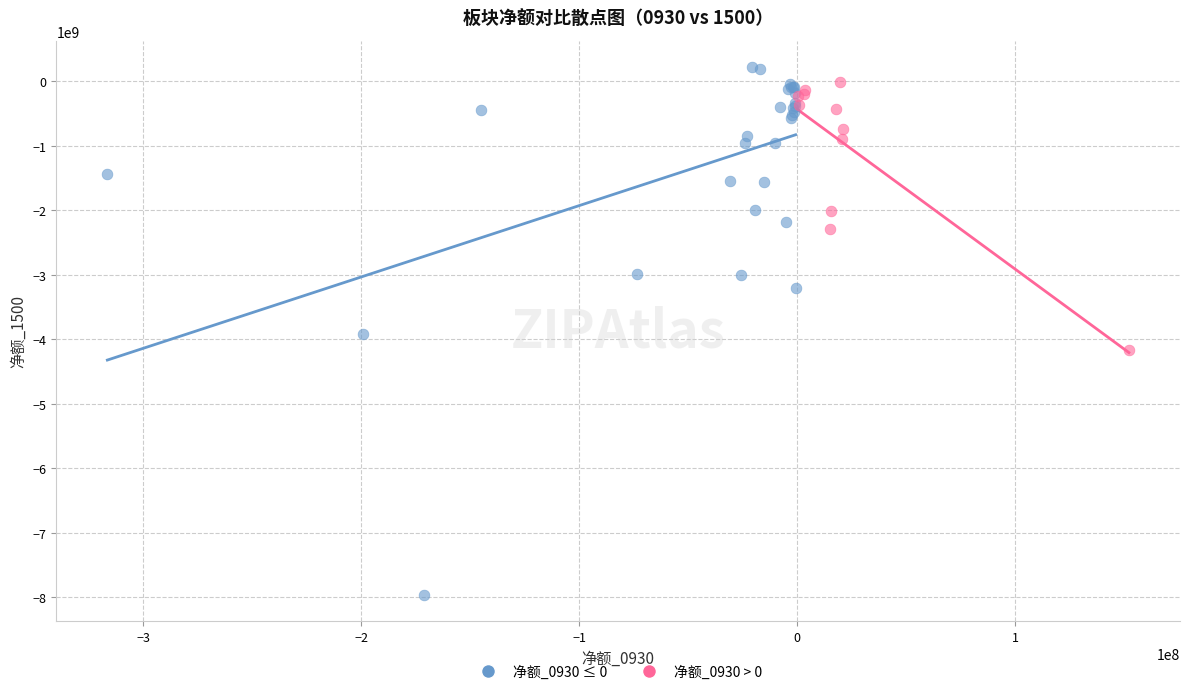

Which series reaches the minimum Y coordinate?

净额_0930 ≤ 0